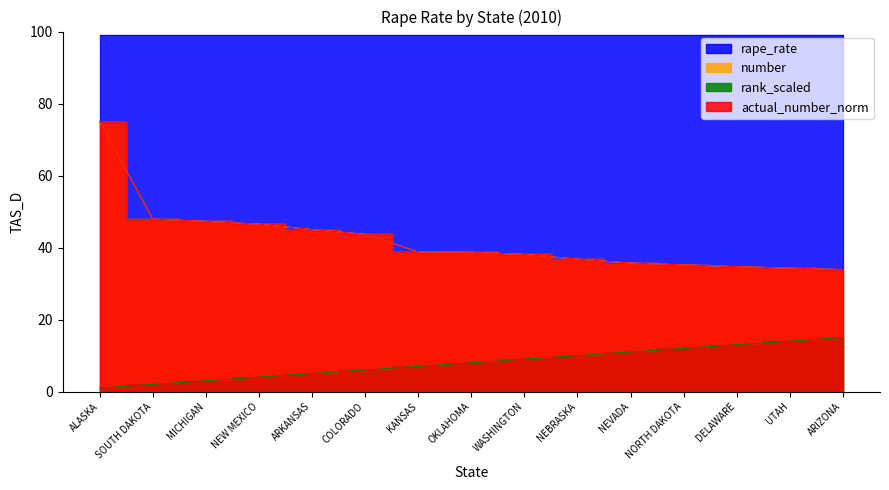

How many data points in actual_number_norm are above 38?

9